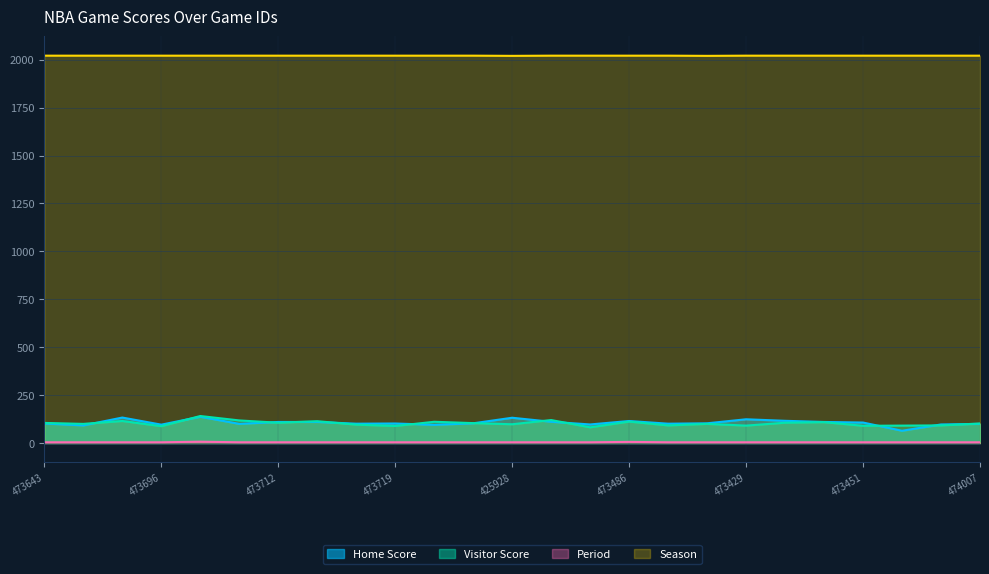

What is the difference between the maximum and second lowest values in the Period series?

3